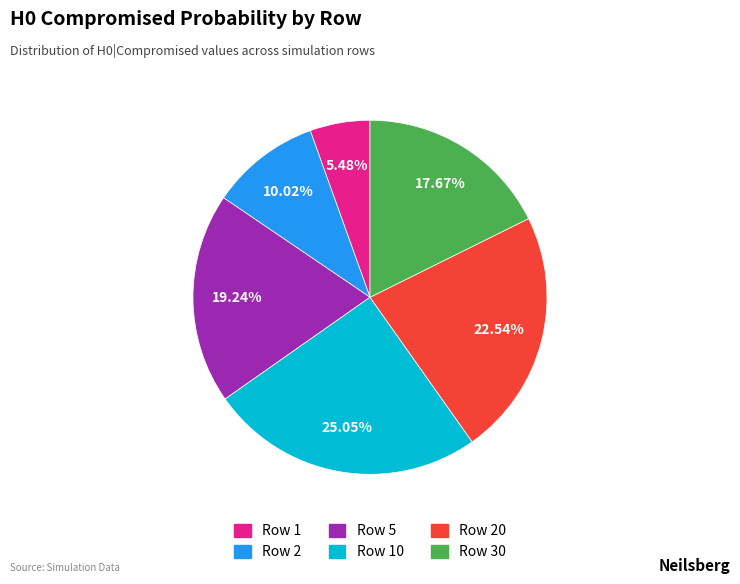

To the nearest percent, what is the difference between the largest and smallest slice percentages?

20%